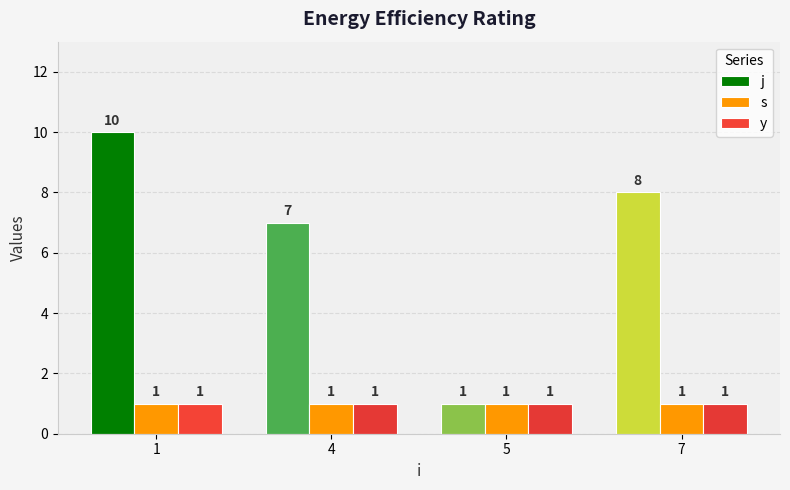

At which category is the sum across all series the highest?

1